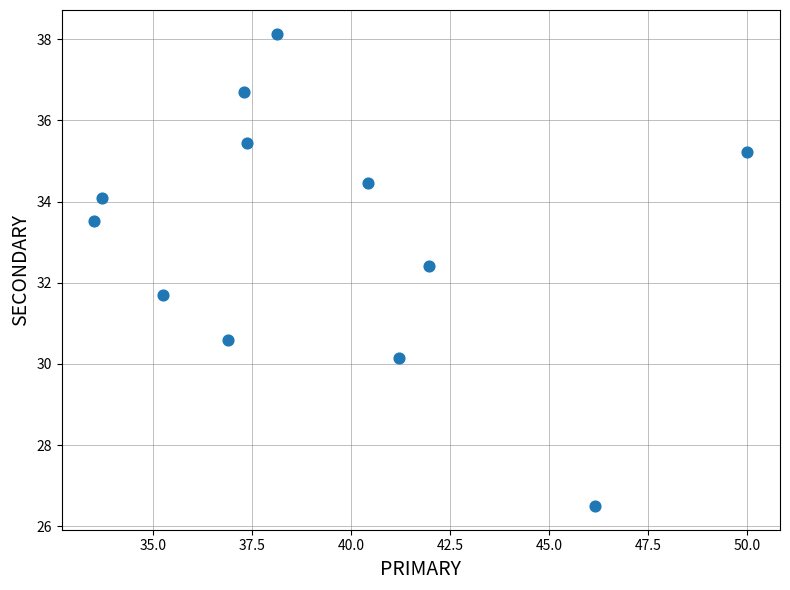

What is the range of X values (max minus min)?

16.5